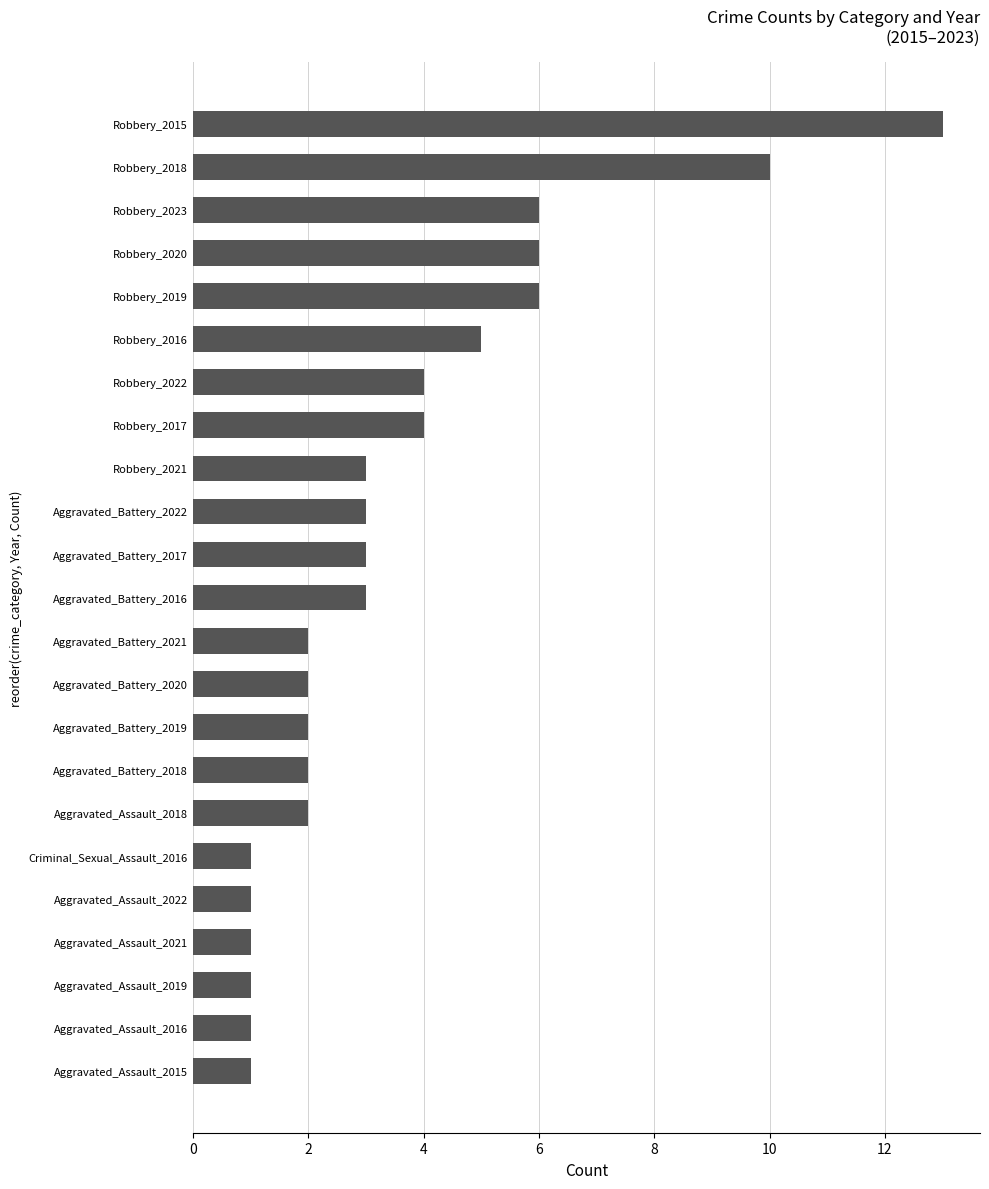

What is the label of the 15th bar from the bottom?

Robbery_2021